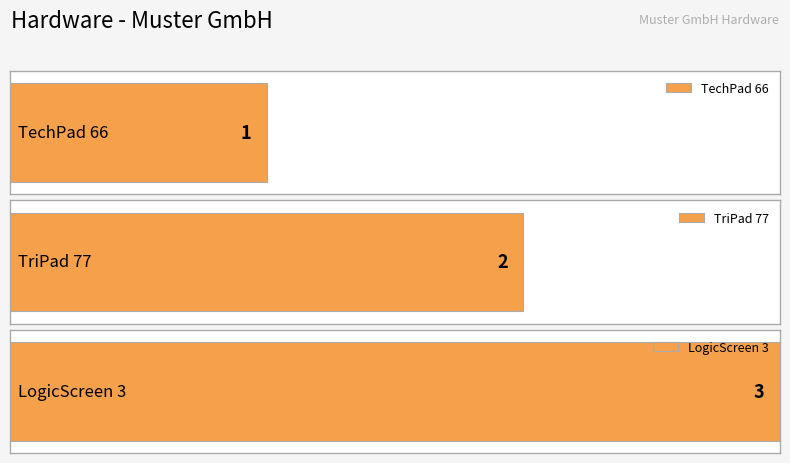

Reading right to left, list all the values displayed in this chart.

LogicScreen 3=3	TriPad 77=2	TechPad 66=1